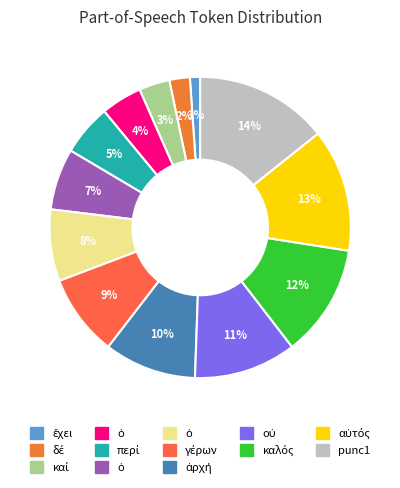

Count the number of slices in the pie.

13